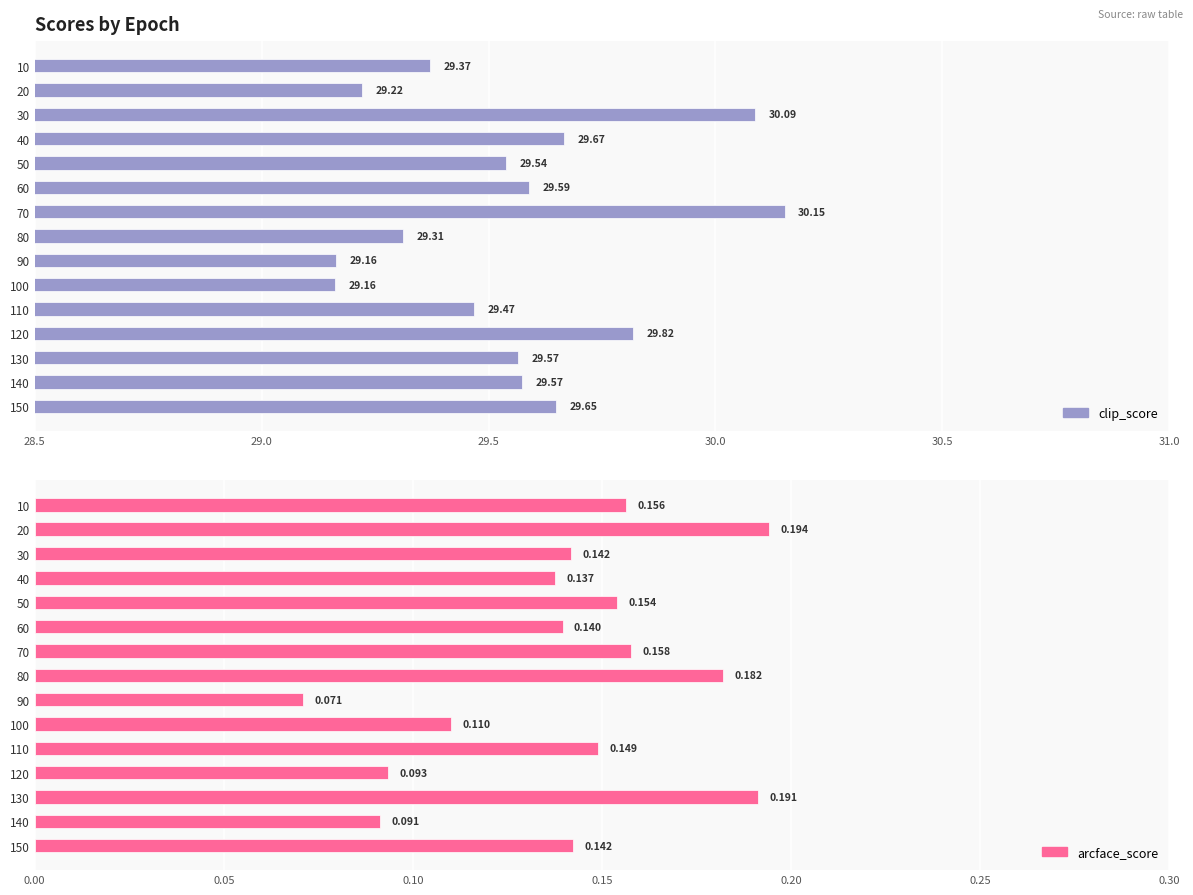

What is the sum of all clip_score values?

443.3